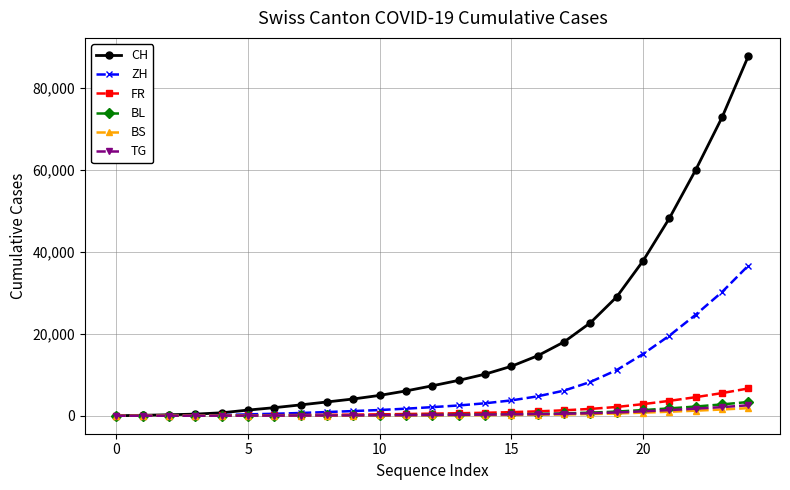

Which series has the largest total across all categories?

CH